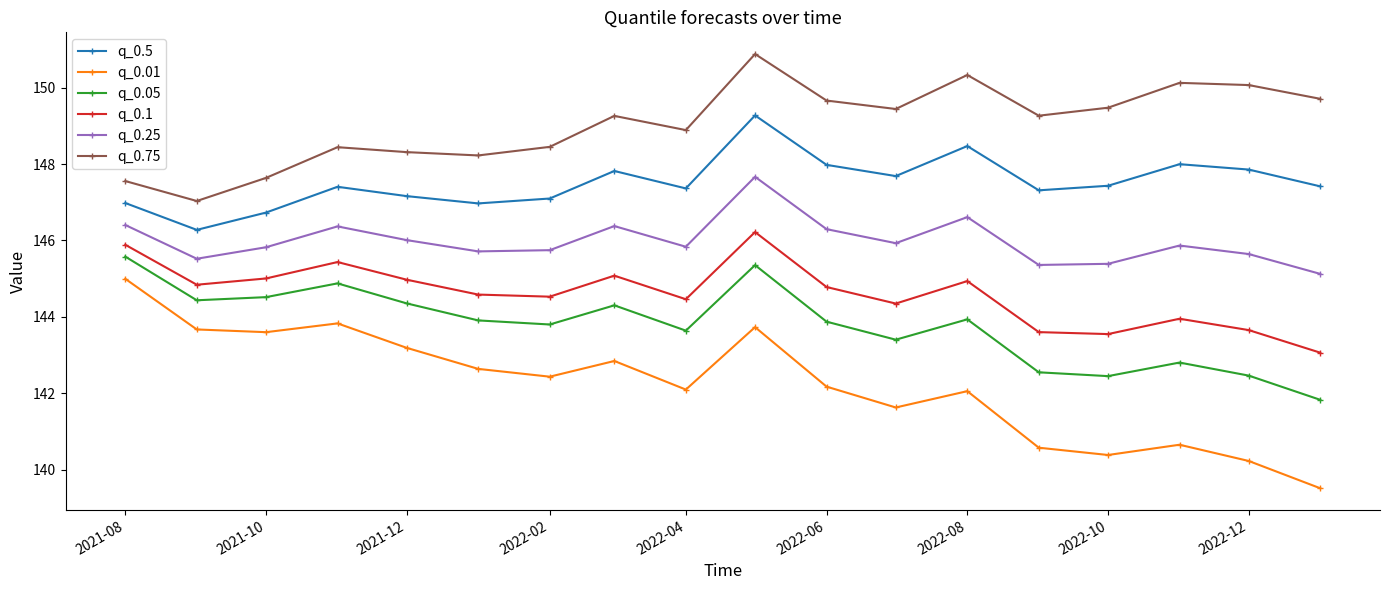

What is the value of the q_0.1 point at the 16th from the left?

143.9